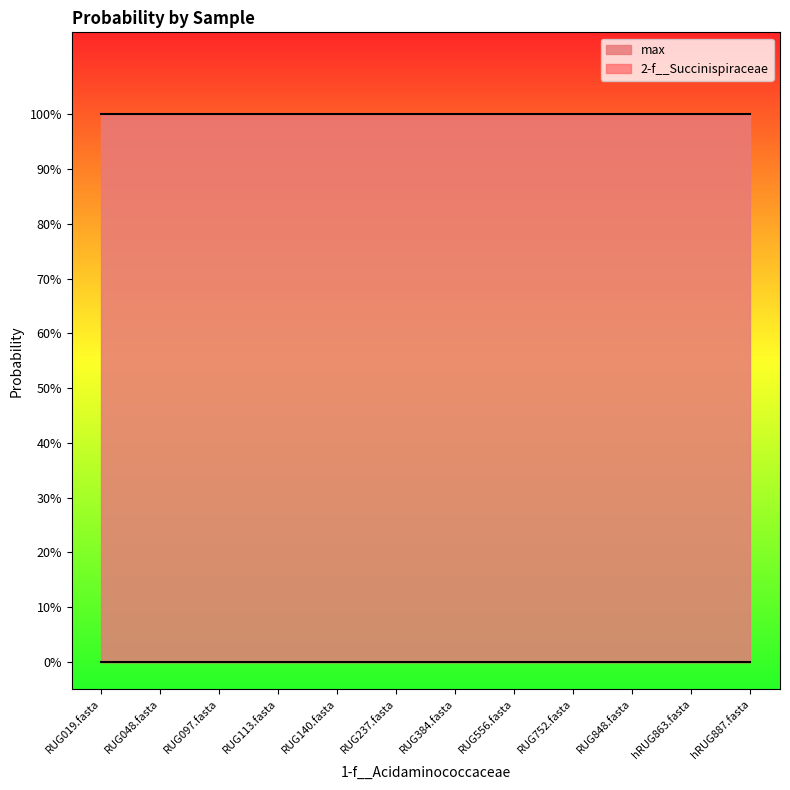

What is the spread (max minus min) of values at hRUG863.fasta?

1.0